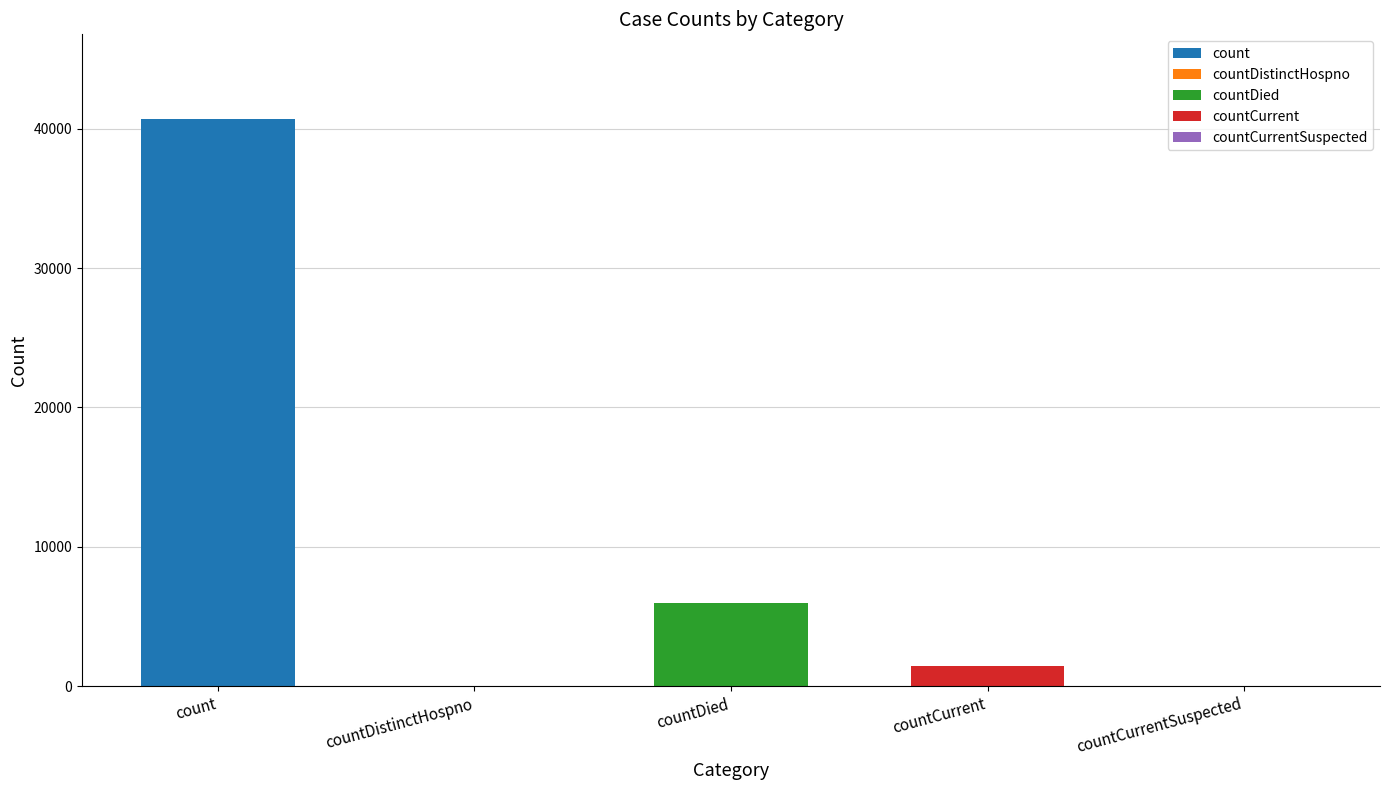

What is the label of the 3rd bar from the right?

countDied